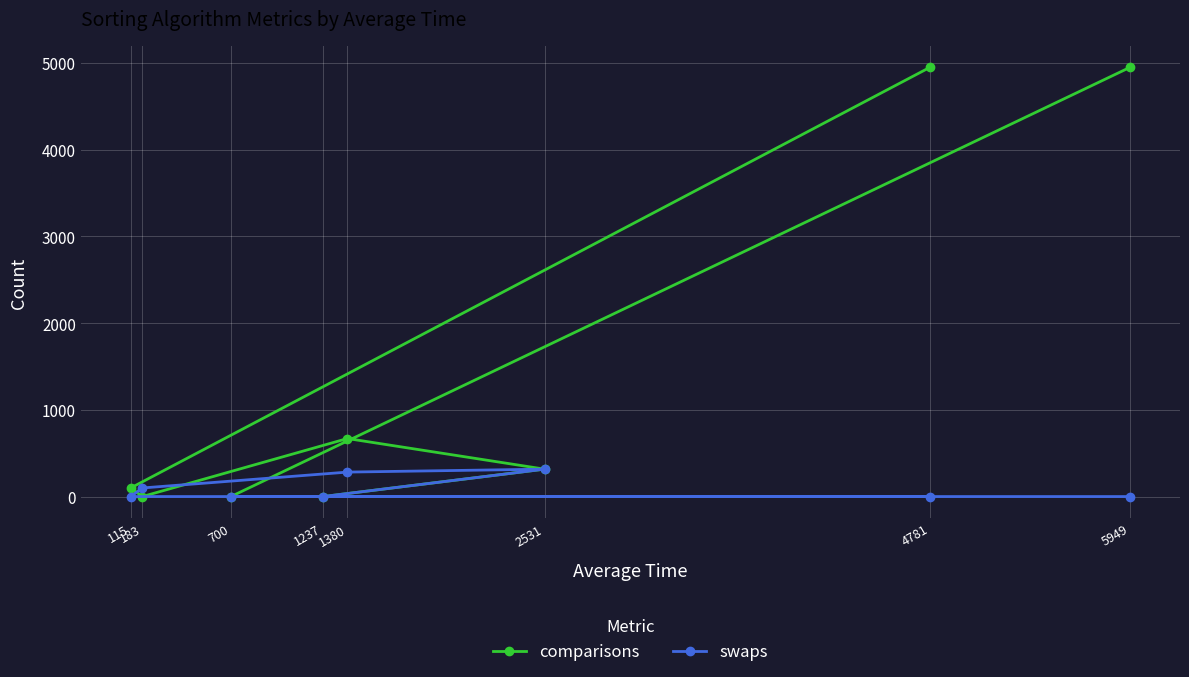

In swaps, how many points are higher than both neighbors (excluding endpoints)?

1